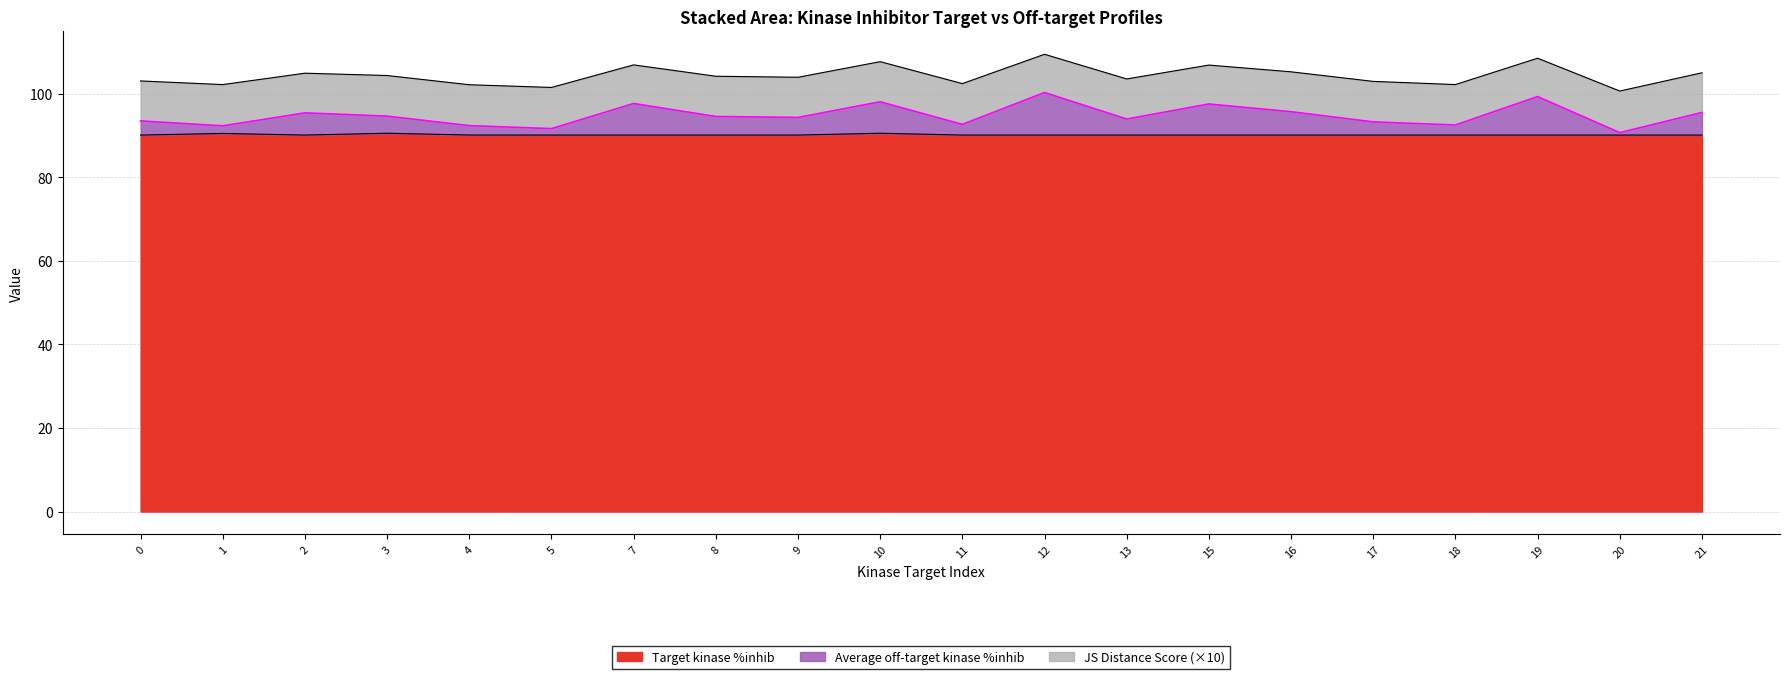

What is the sum of the Target kinase %inhib values at 13 and 15?

180.3